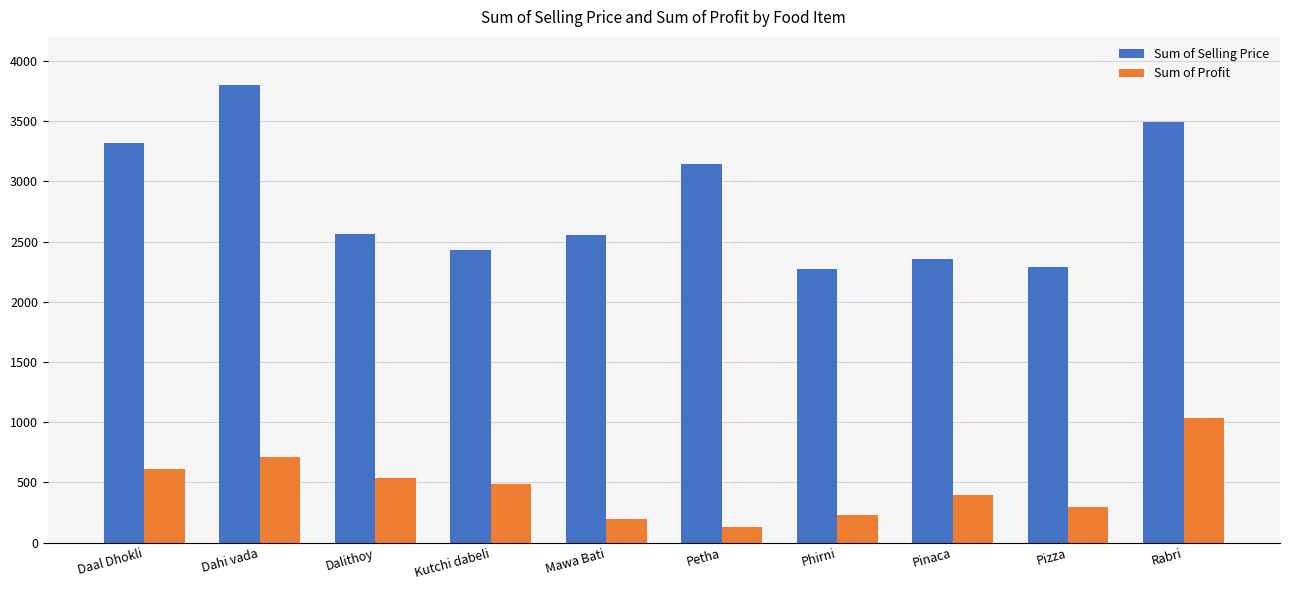

True or false: Sum of Selling Price has a value of 1487.9 at Dalithoy.

False